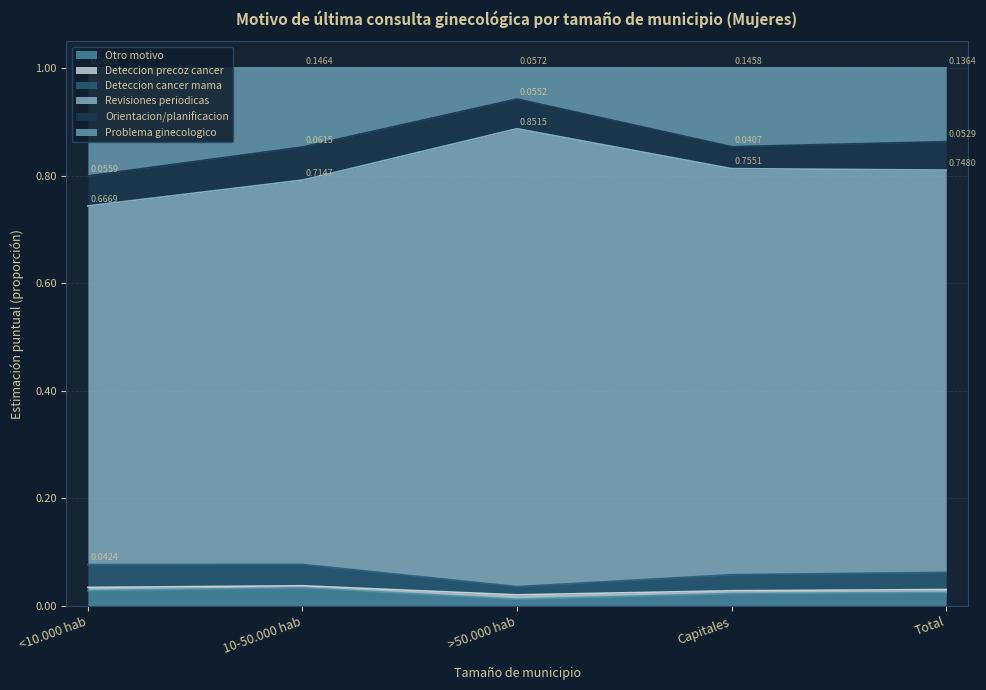

Which has a higher value, <10.000 hab or Total?

<10.000 hab